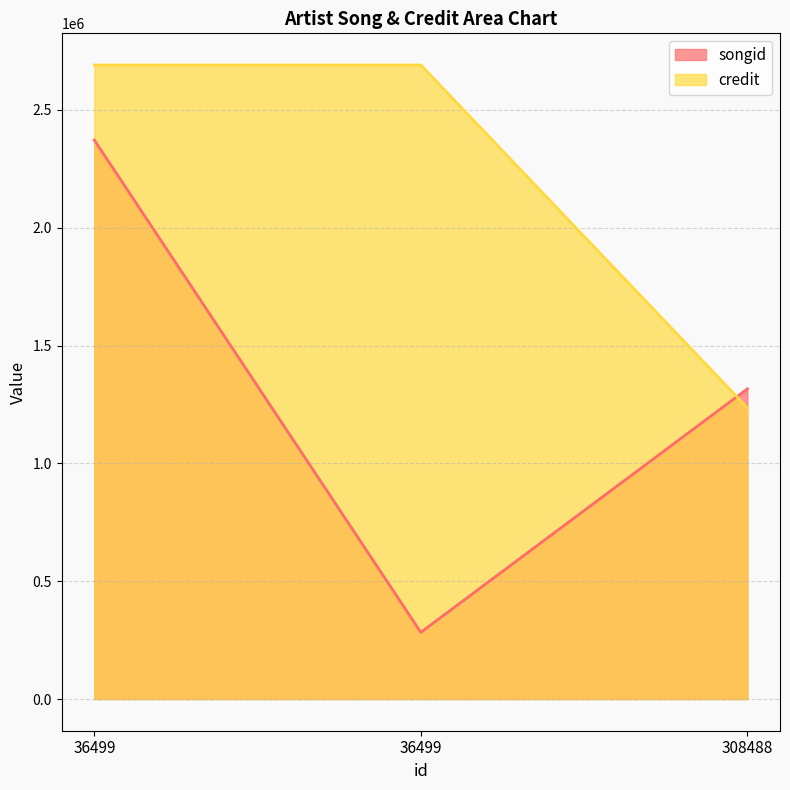

Reading right to left, list all the values displayed in this chart.

songid: 308488=1316084	36499=283034	36499=2372098
credit: 308488=1236180	36499=2690400	36499=2690400